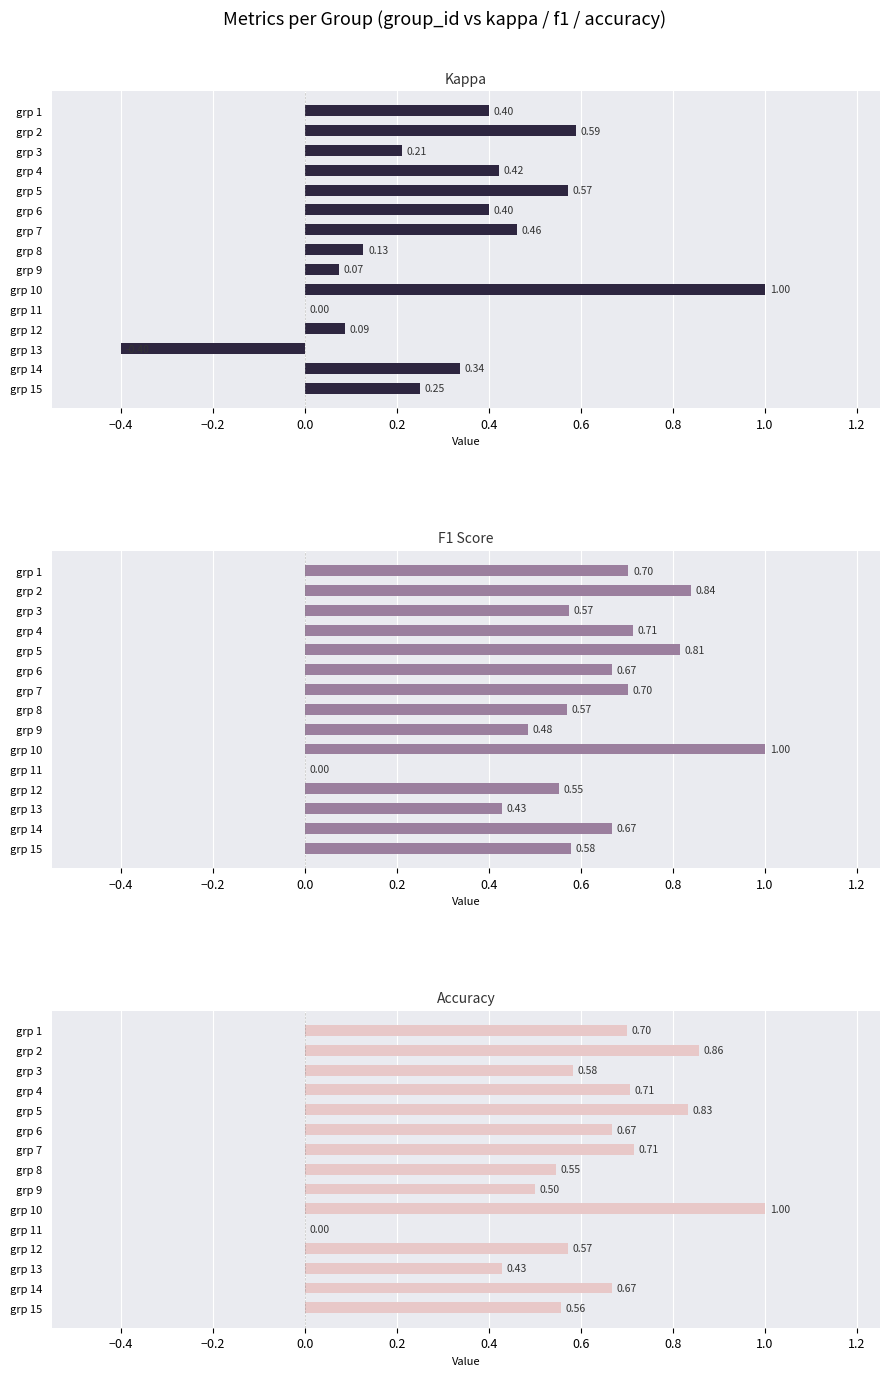

What are all the series names shown in the legend?

kappa, f1, accuracy